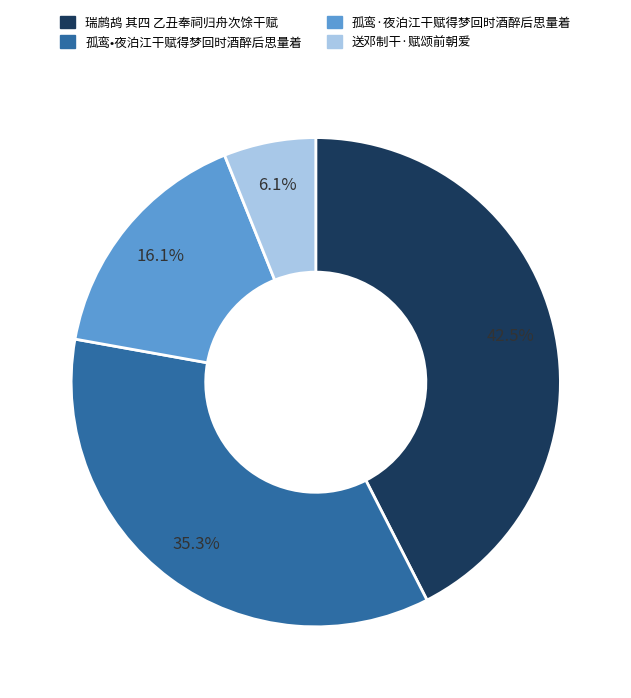

Does any single category account for the majority?

No